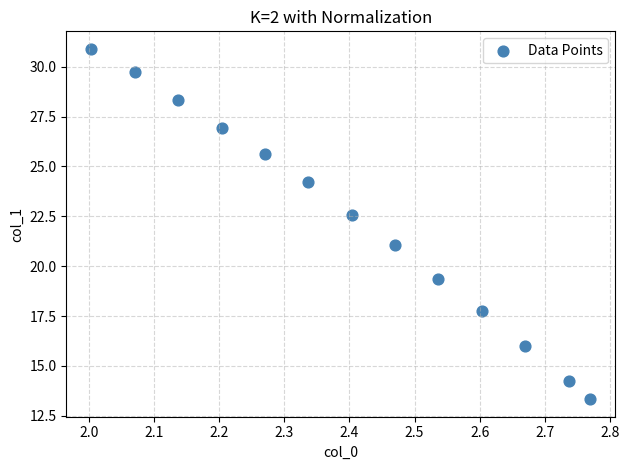

What Y value in the scatter plot is closest to 22?

22.6